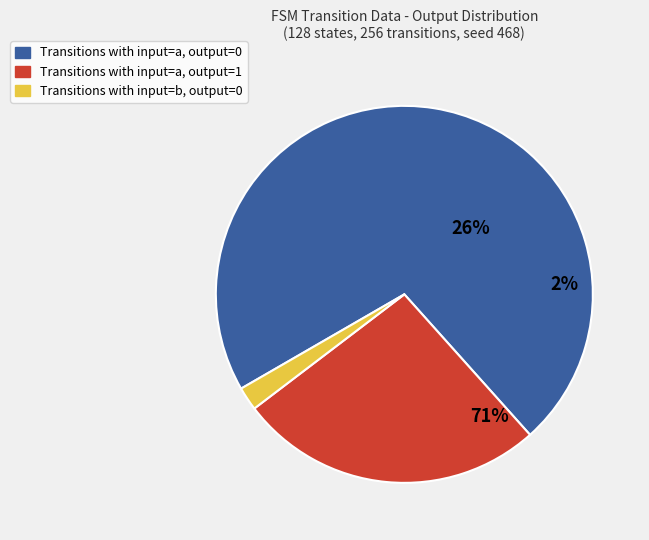

Combined, do input symbol b - output 0 and input symbol a - output 0 account for over 50%?

Yes